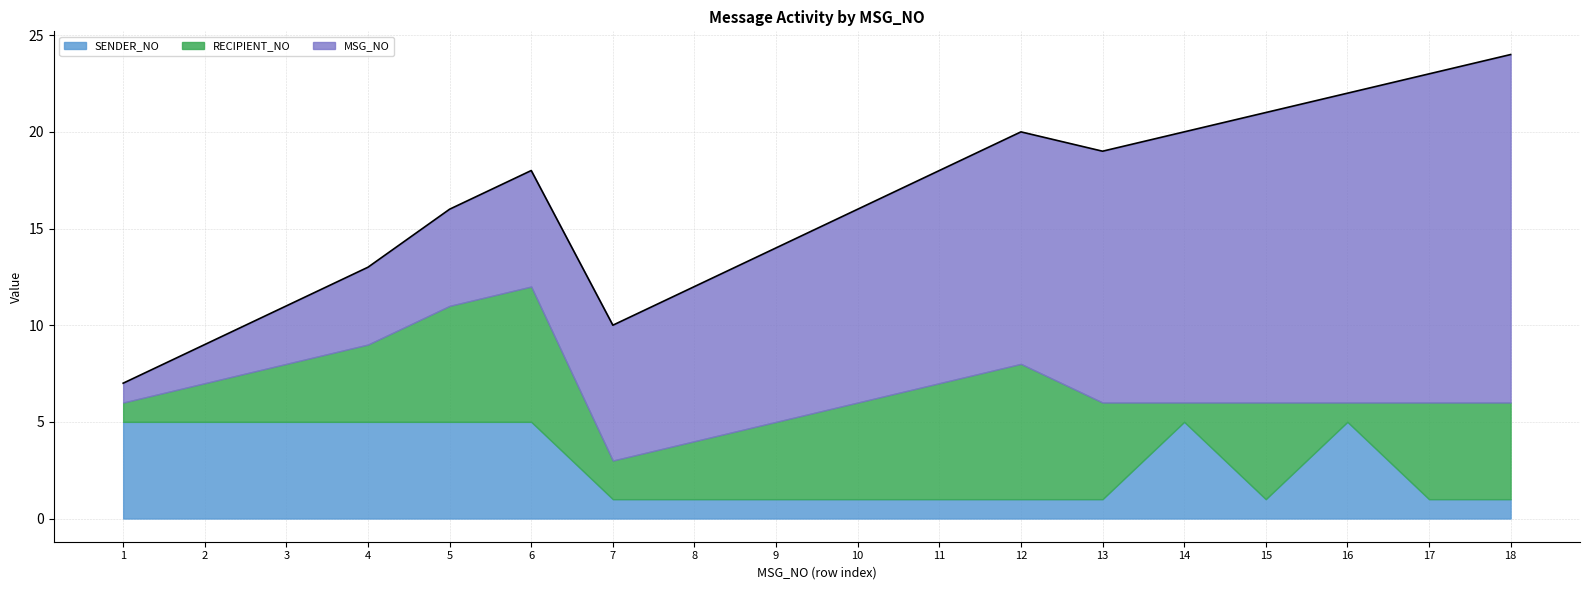

True or false: MSG_NO and RECIPIENT_NO intersect in this chart.

True